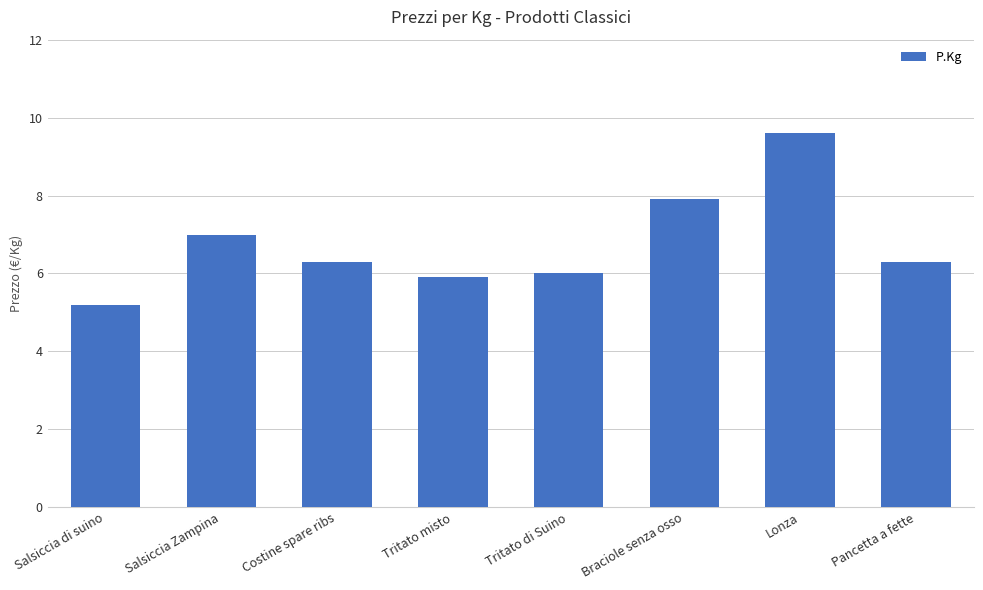

Where is the data nearest to the value 7?

Salsiccia Zampina